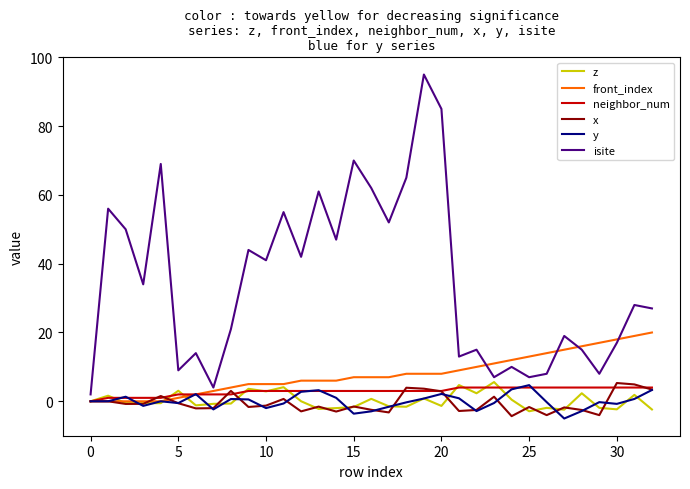

Which series has the widest spread of values?

isite